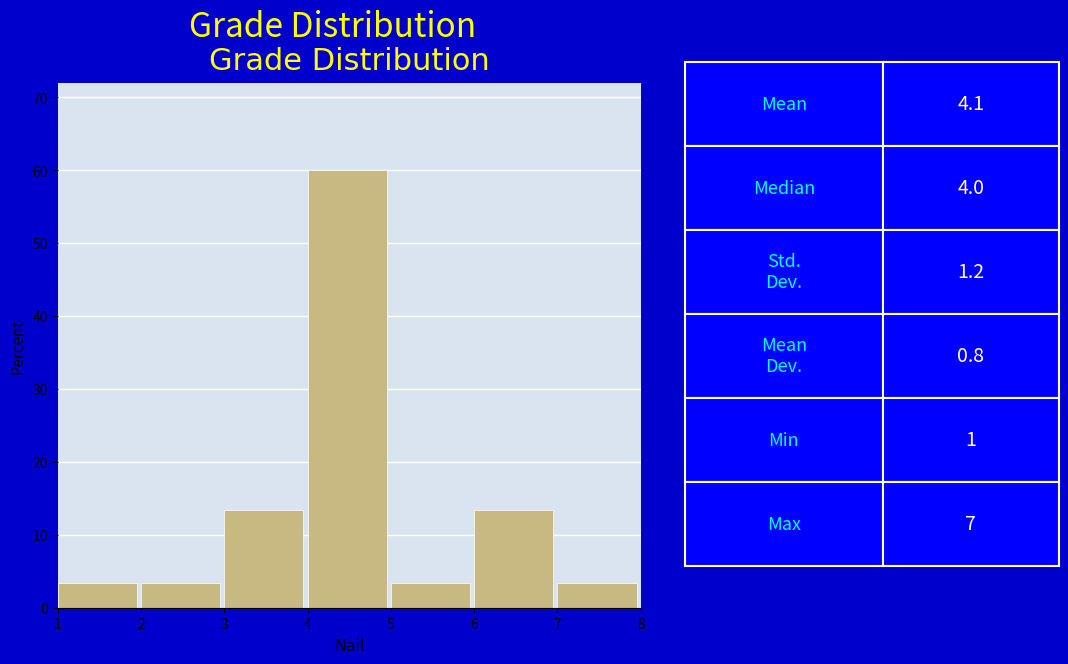

Reading left to right, list every bar in this chart as the range it spans on the x-axis followed by its height. The values are not printed on the chart, so give them approximately, as read against the axis.

1 to 2: 3
2 to 3: 3
3 to 4: 13
4 to 5: 60
5 to 6: 3
6 to 7: 13
7 to 8: 3